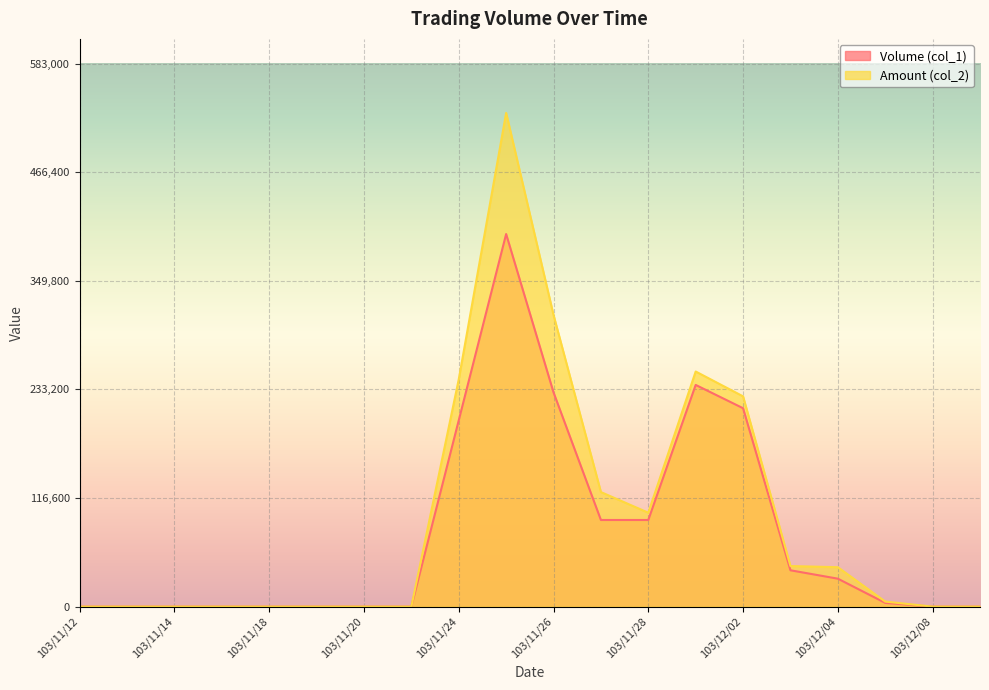

The Amount (col_2) series shows 0 at 103/11/18. True or false?

True